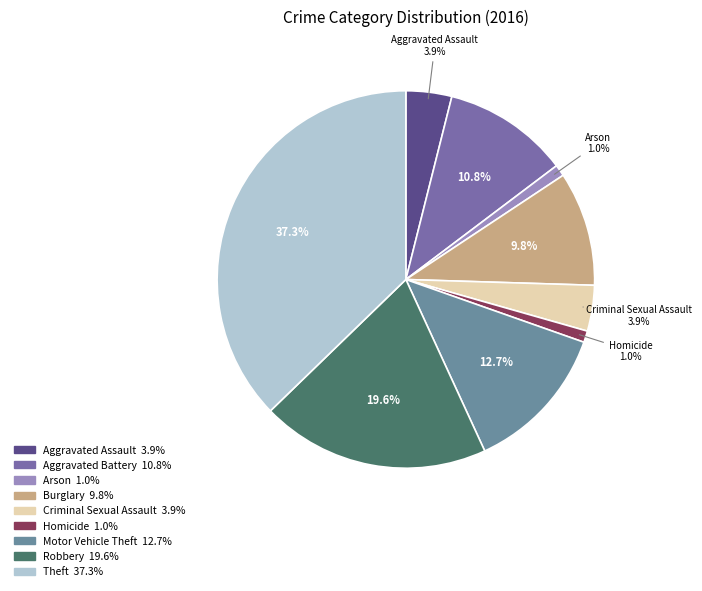

Is there any slice that represents more than half of the pie?

No